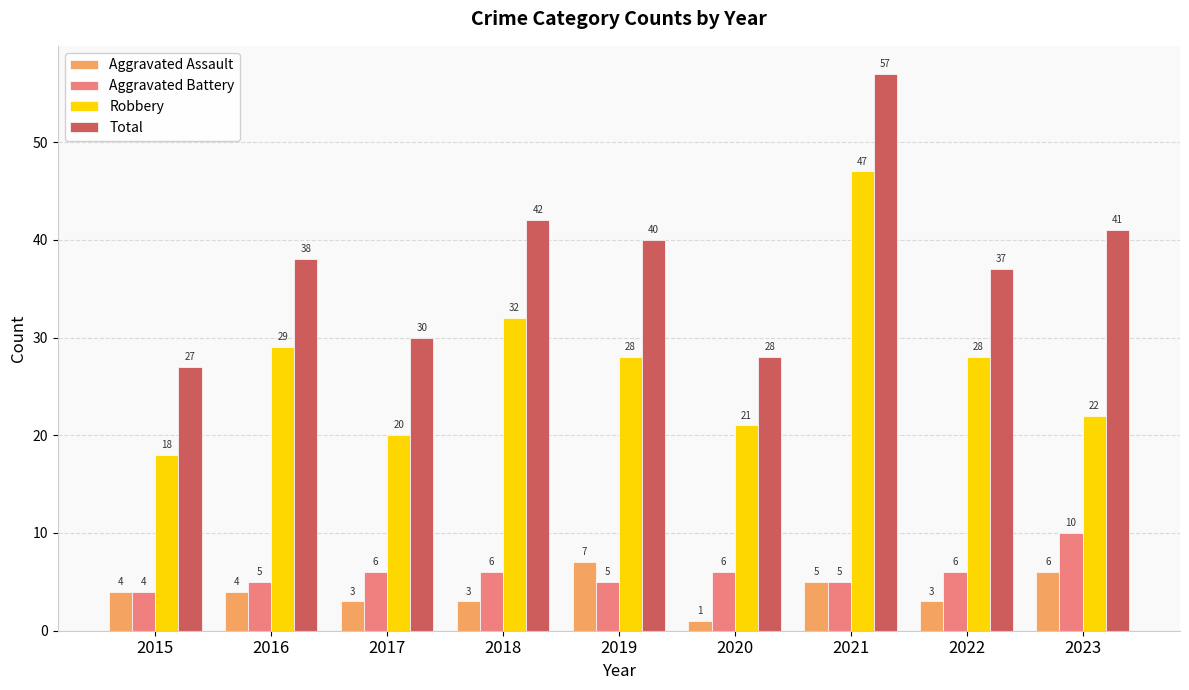

How many data points in Robbery are less than 28?

4